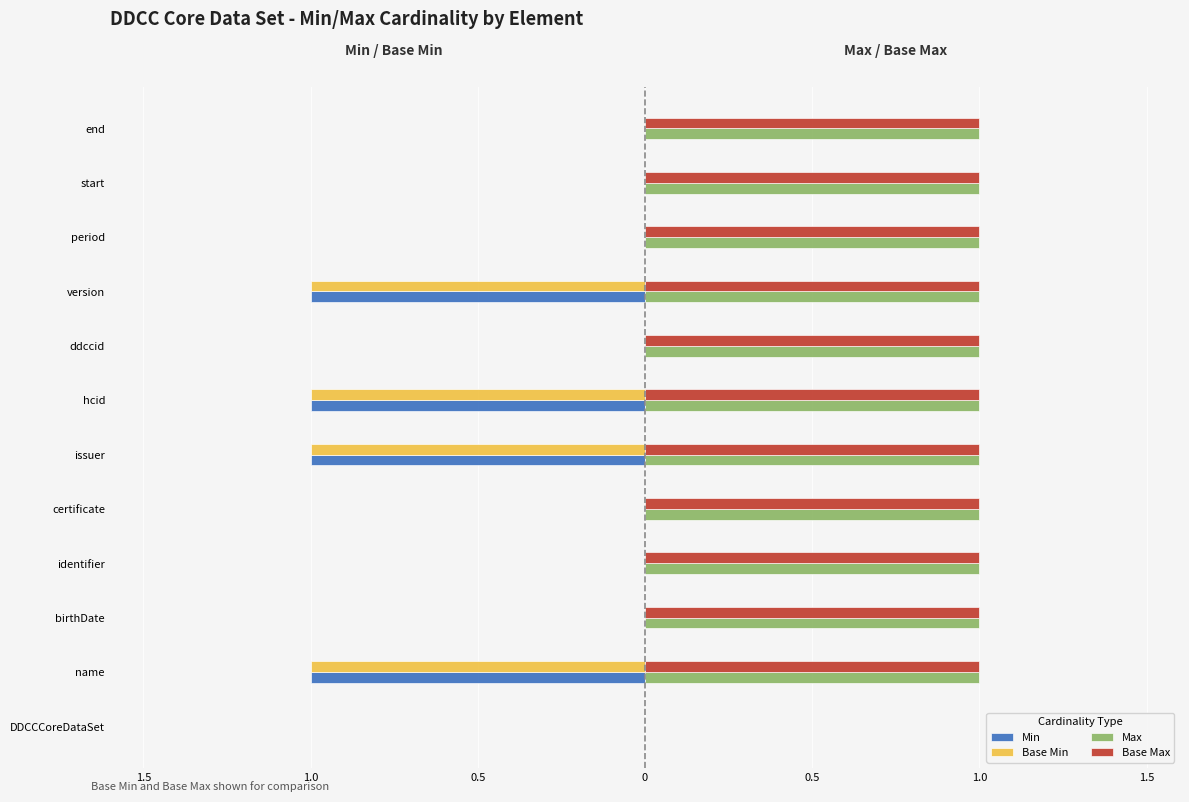

What are all the series names shown in the legend?

Min, Base Min, Max, Base Max